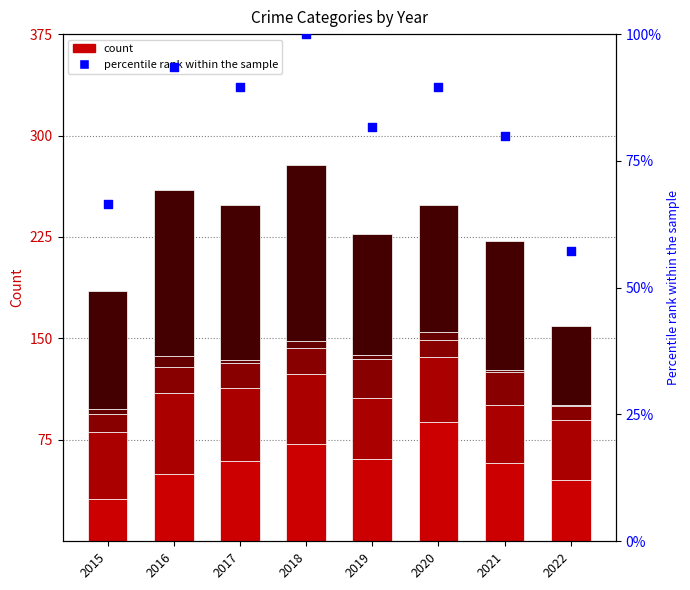

Which series has the largest Y range (max minus min)?

Robbery